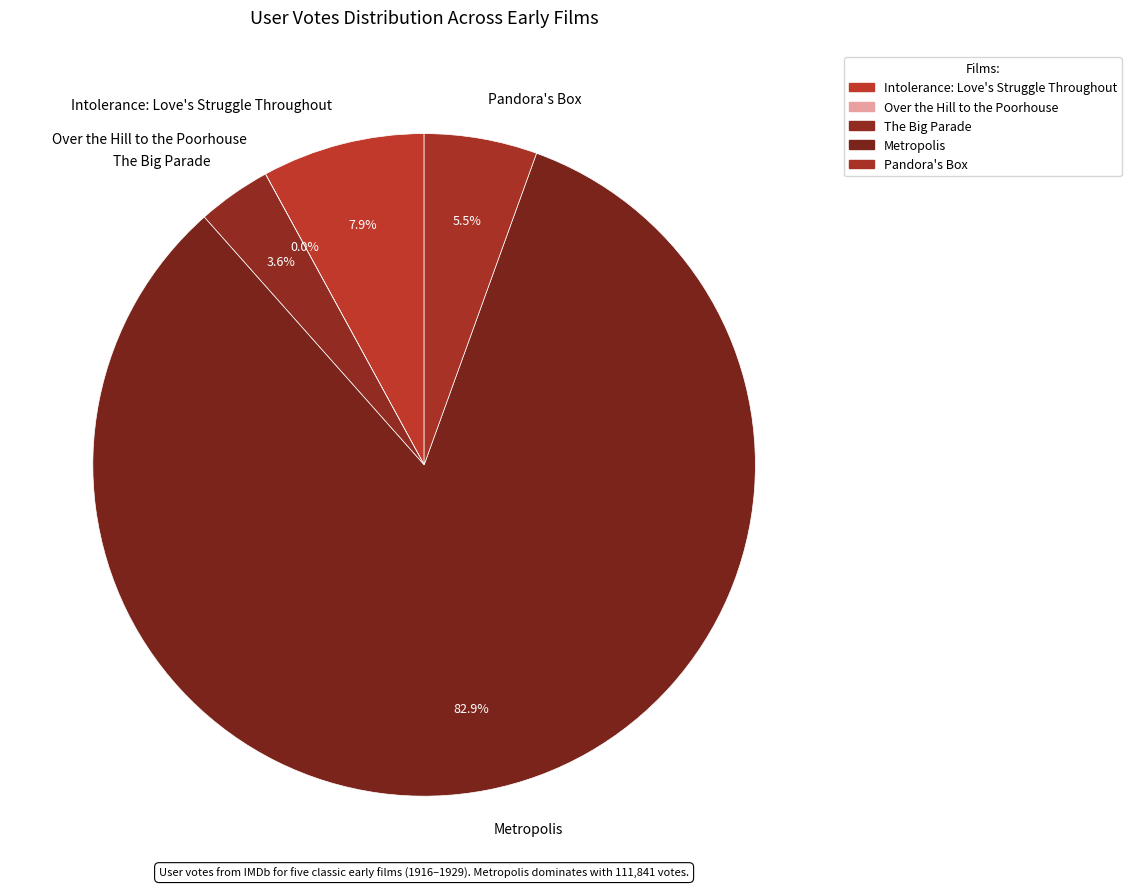

Which slice represents more than half of the pie?

Metropolis